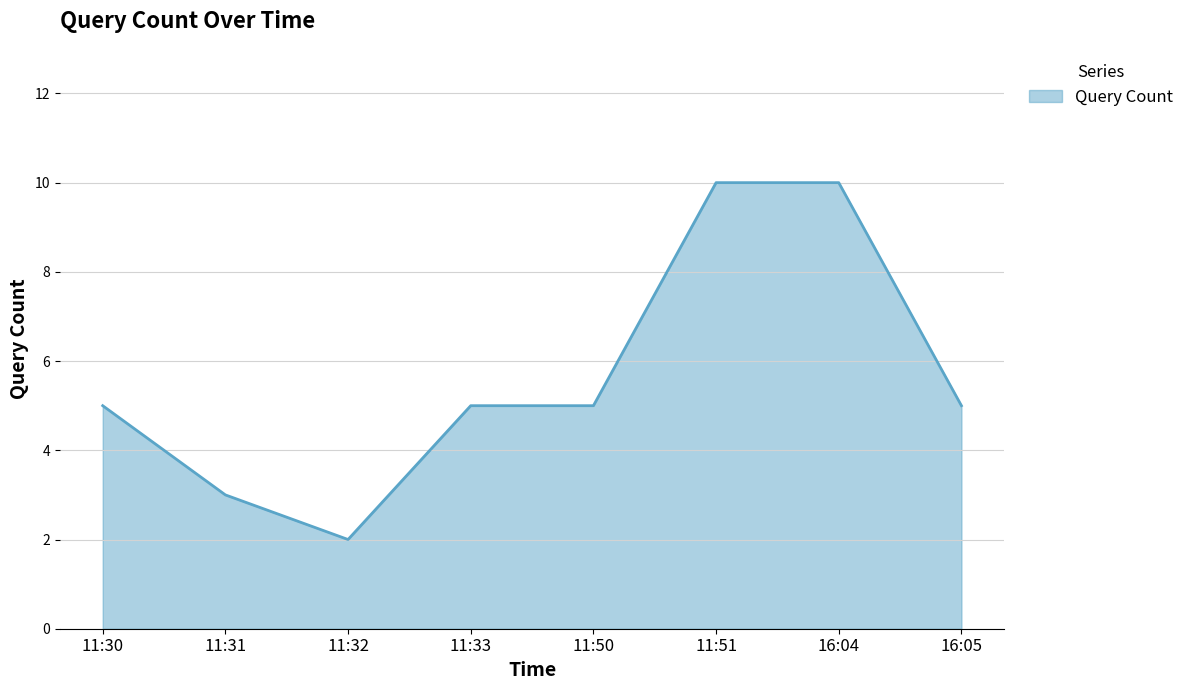

Between 11:30 and 16:04, which is larger?

16:04